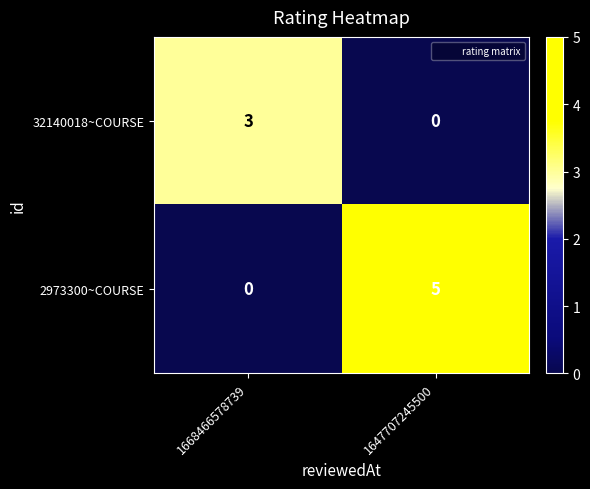

Reading right to left, list all the values displayed in this chart.

32140018~COURSE: 0	3
2973300~COURSE: 5	0